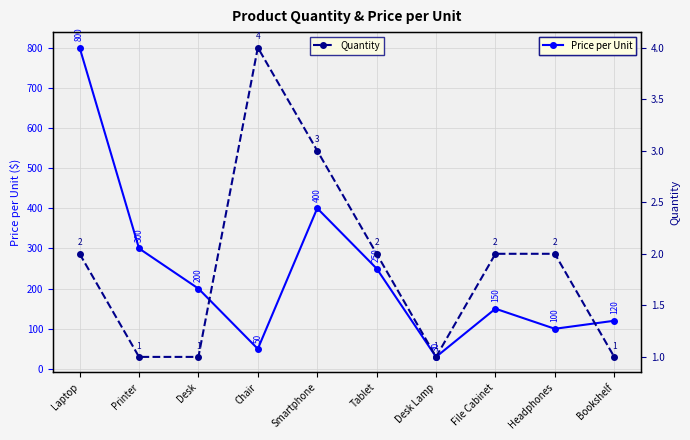

Rank the series at Desk from highest to lowest value.

Price per Unit, Quantity